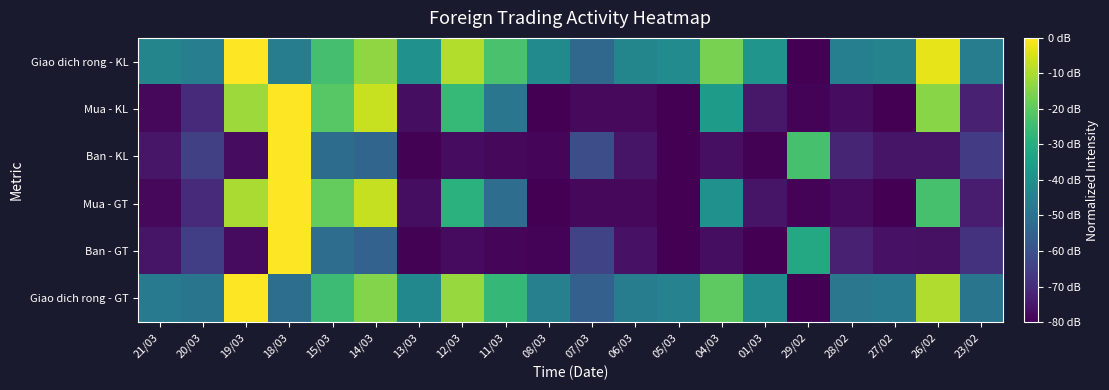

Count the number of categories in the chart.

20